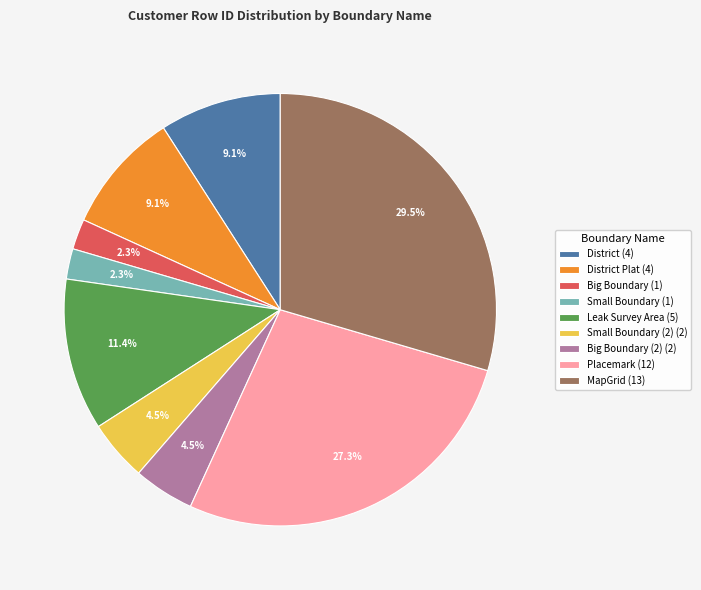

Is the sum of Small Boundary (1) and MapGrid (13) greater than half?

No